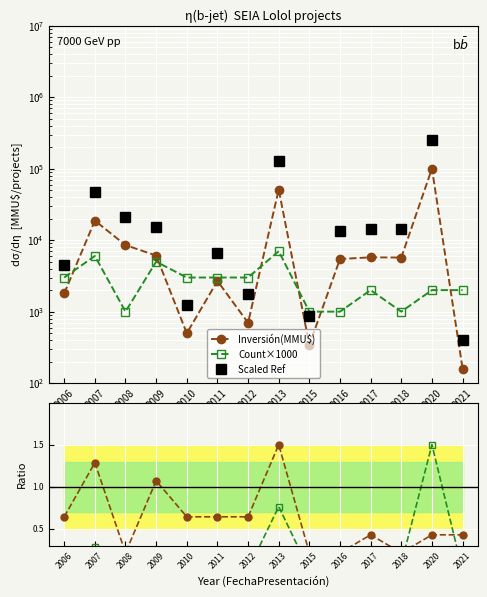

What is the lowest value of the Scaled Ref series?

400.0